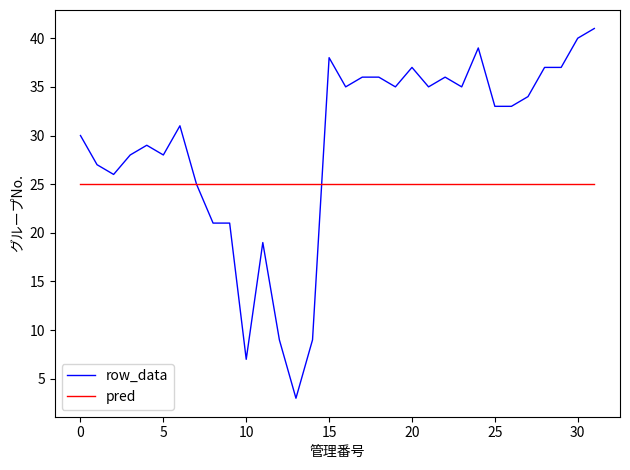

After their last crossing, which series has the higher values: pred or row_data?

row_data